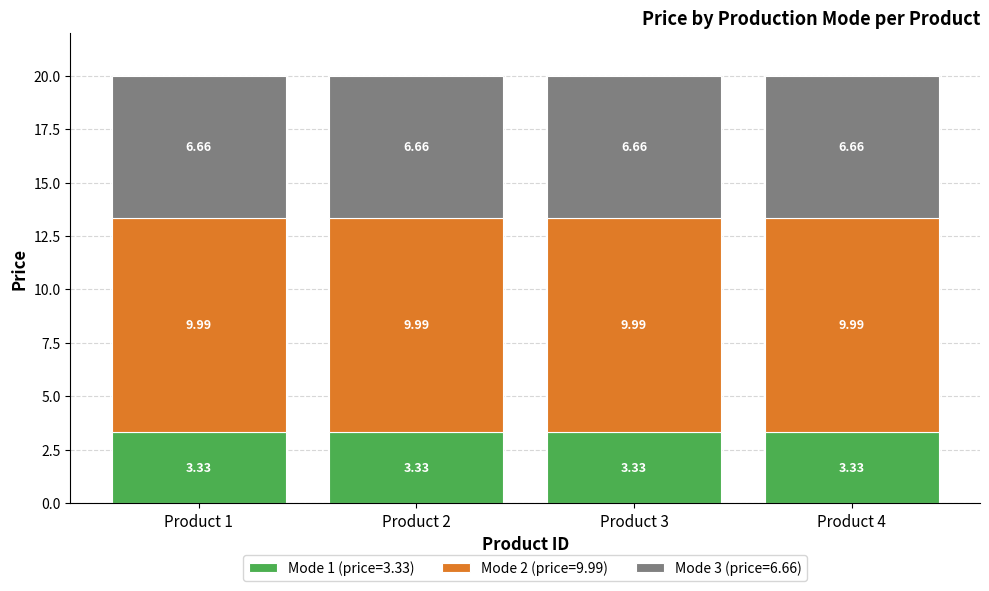

What is the sum of all Mode 1 (price=3.33) values?

13.3